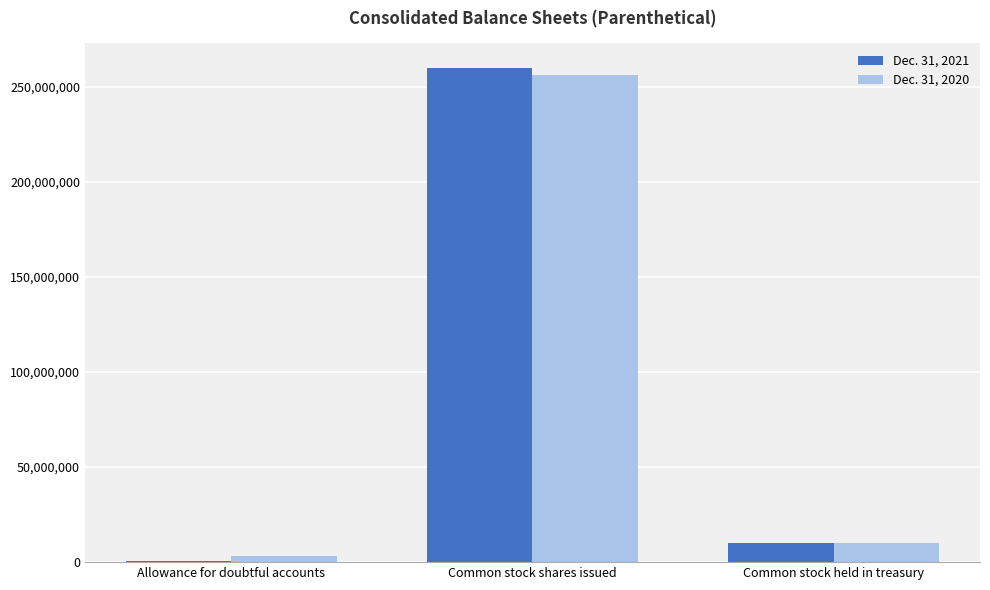

Which category has the highest value in the Dec. 31, 2020 series?

Common stock shares issued